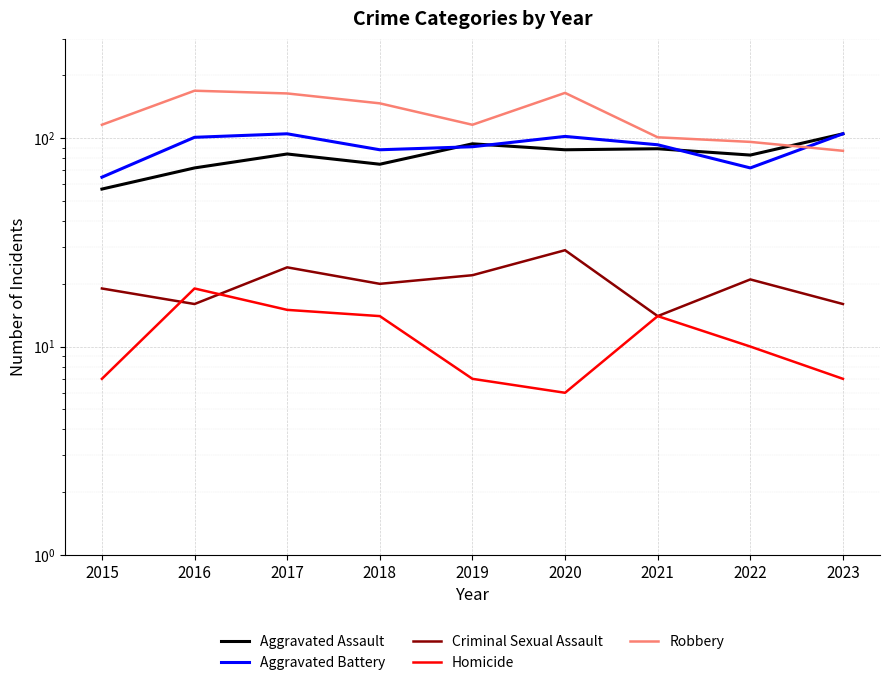

True or false: Criminal Sexual Assault and Aggravated Assault intersect in this chart.

False